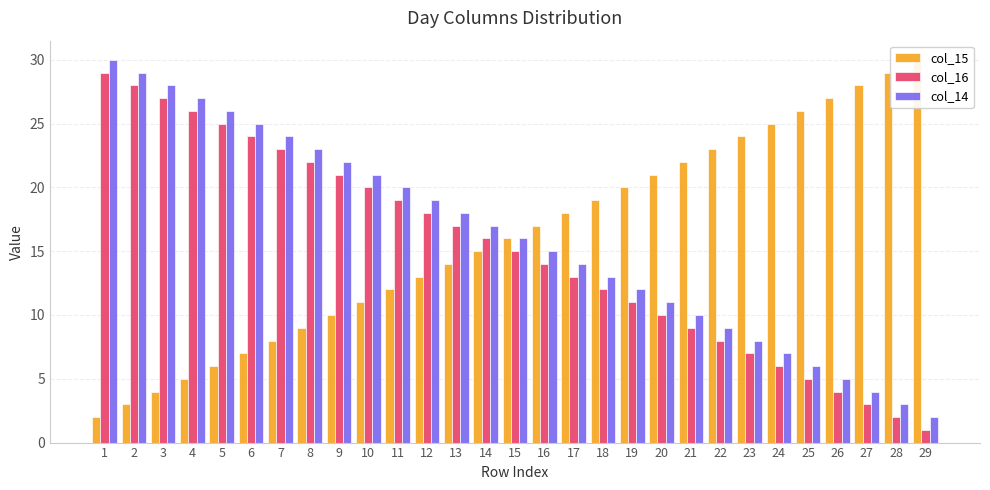

List the series in order of their peak value, lowest first.

col_16, col_15, col_14